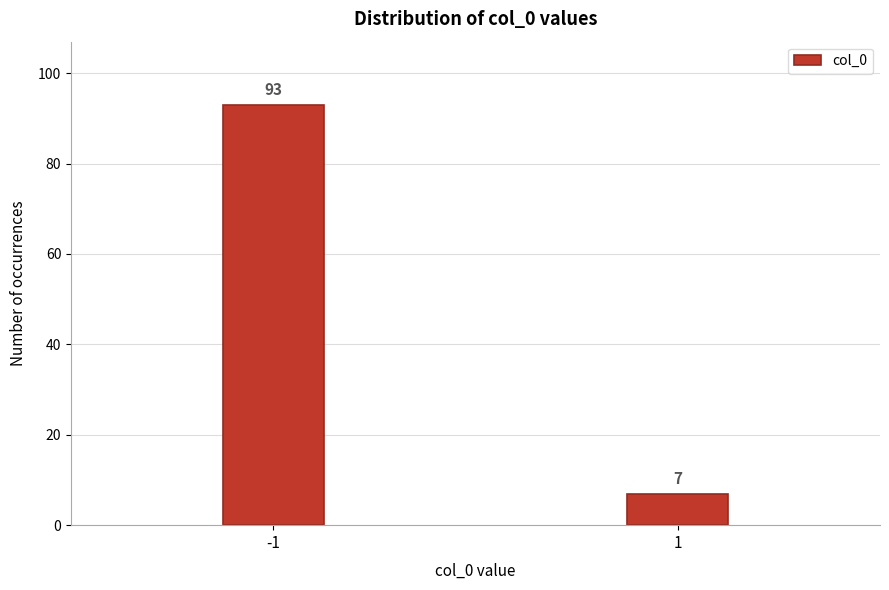

Reading left to right, what are all the values shown in this chart?

-1=93	1=7